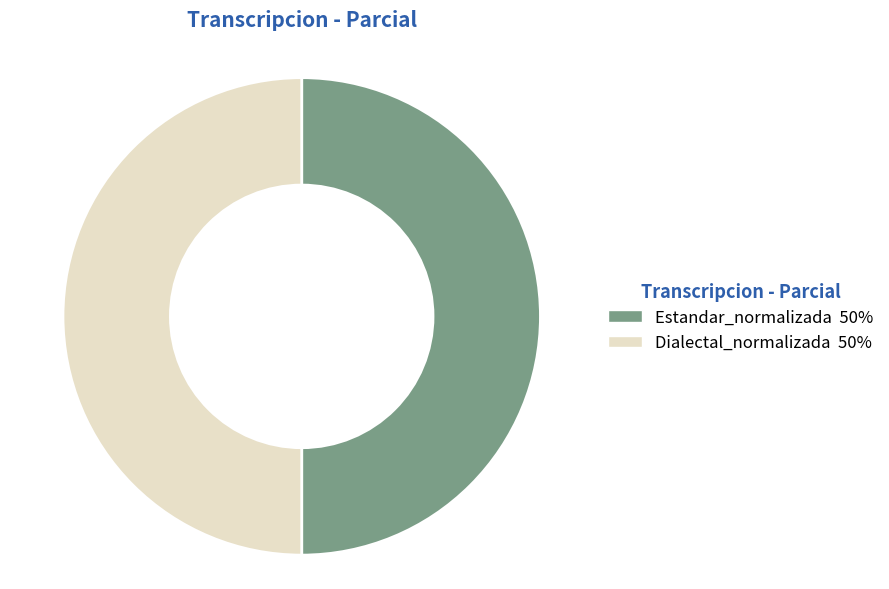

How many segments does this pie chart have?

2